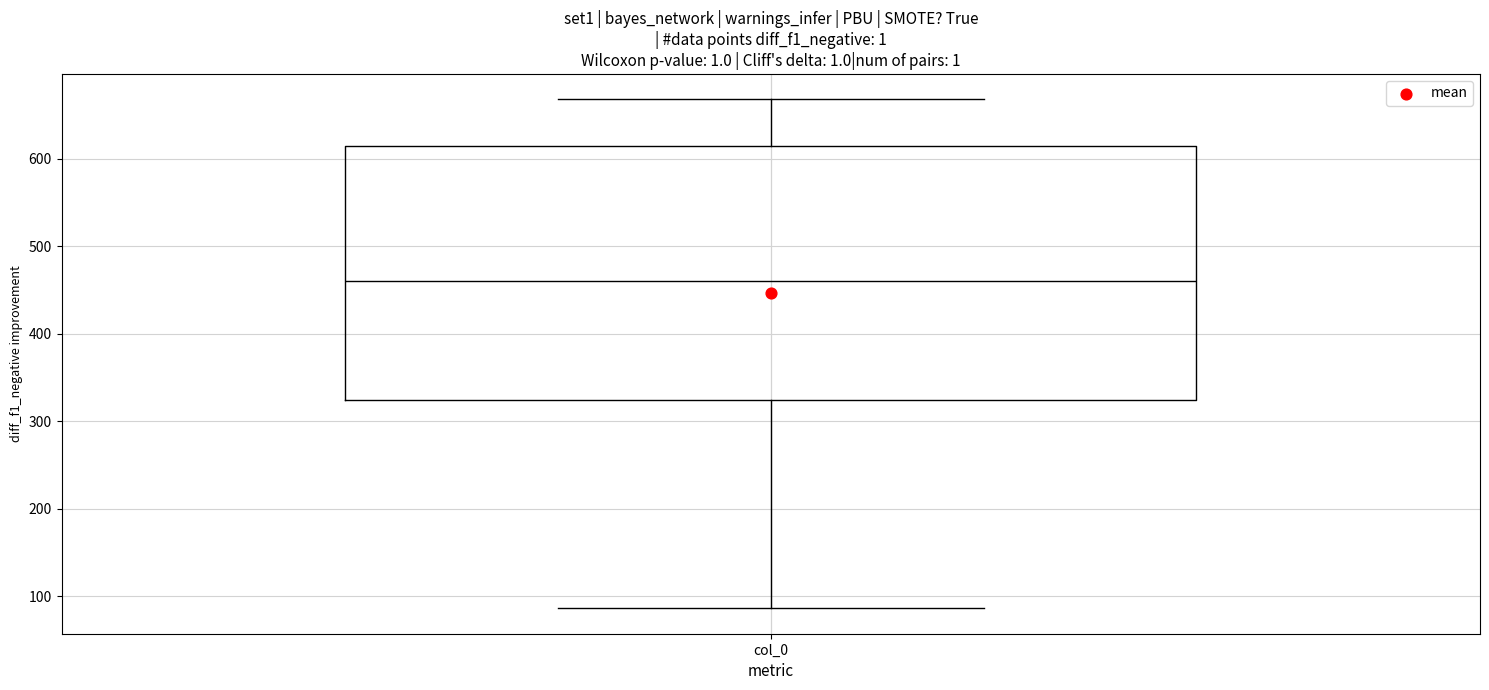

Transcribe this box plot: give where the median line is, the range the box spans, and where the two whiskers end, as read against the y-axis. The values are not printed on the chart, so give them approximately, as read against the axis.

median 460, box 320 to 610, whiskers 90 to 670